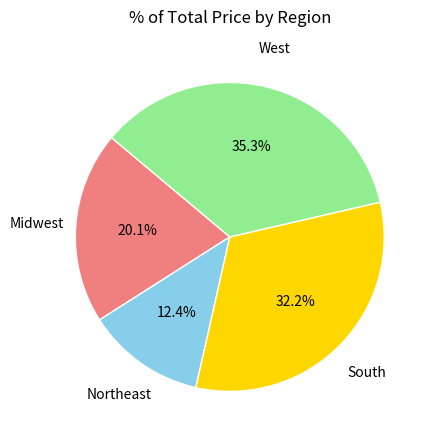

Is there a majority slice in this chart?

No